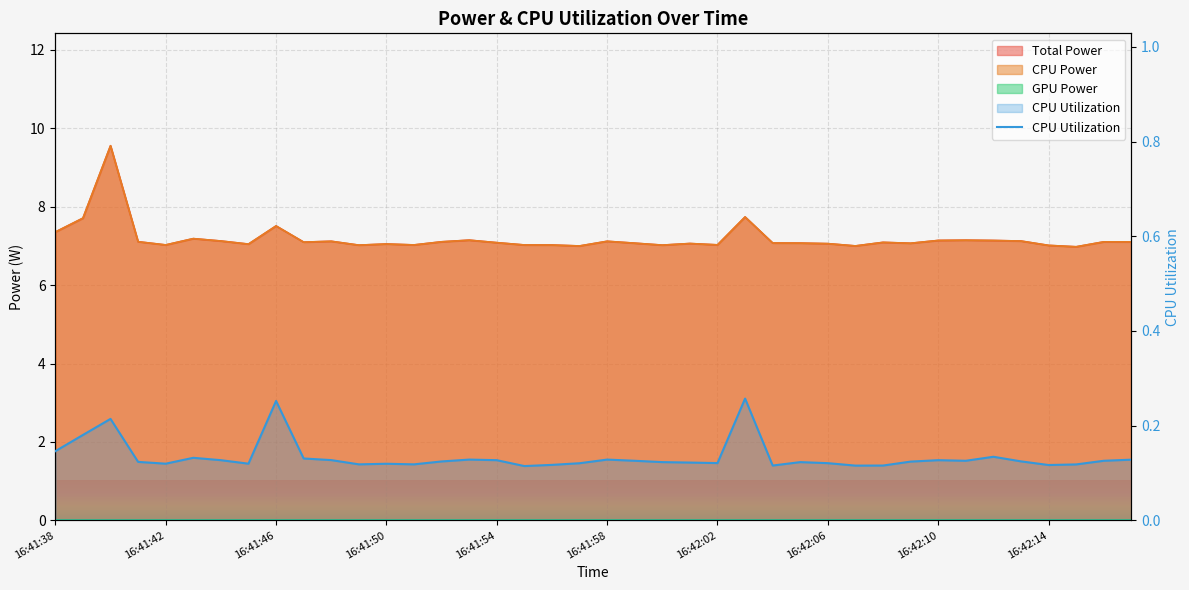

What is the approximate value of Total Power at 16:42:00?

7.0